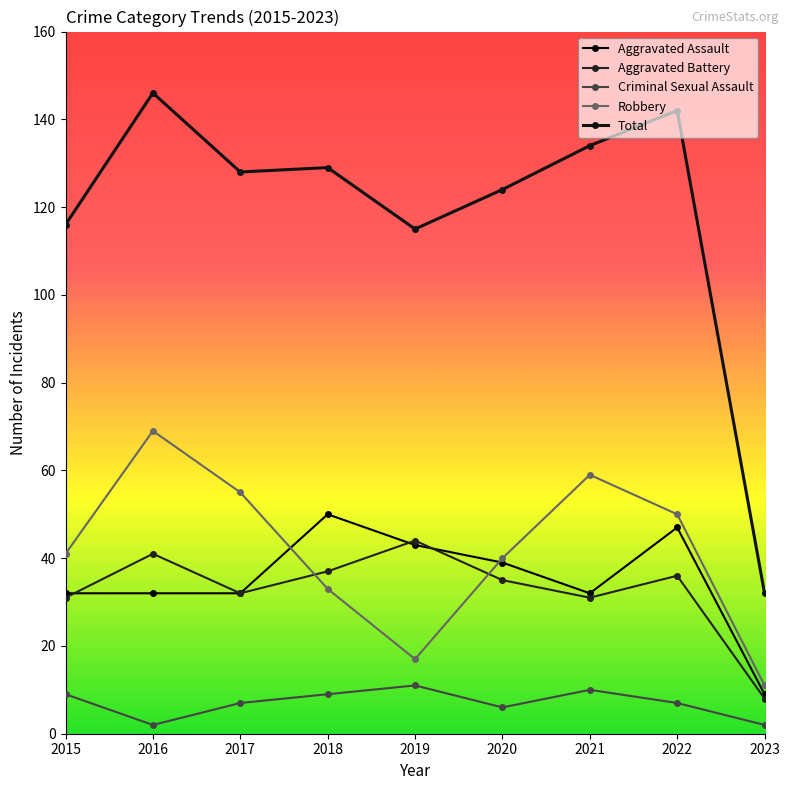

Reading right to left, extract all data points from this chart.

Aggravated Assault: 2023=9	2022=47	2021=32	2020=39	2019=43	2018=50	2017=32	2016=32	2015=32
Aggravated Battery: 2023=8	2022=36	2021=31	2020=35	2019=44	2018=37	2017=32	2016=41	2015=31
Criminal Sexual Assault: 2023=2	2022=7	2021=10	2020=6	2019=11	2018=9	2017=7	2016=2	2015=9
Robbery: 2023=11	2022=50	2021=59	2020=40	2019=17	2018=33	2017=55	2016=69	2015=41
Total: 2023=32	2022=142	2021=134	2020=124	2019=115	2018=129	2017=128	2016=146	2015=116